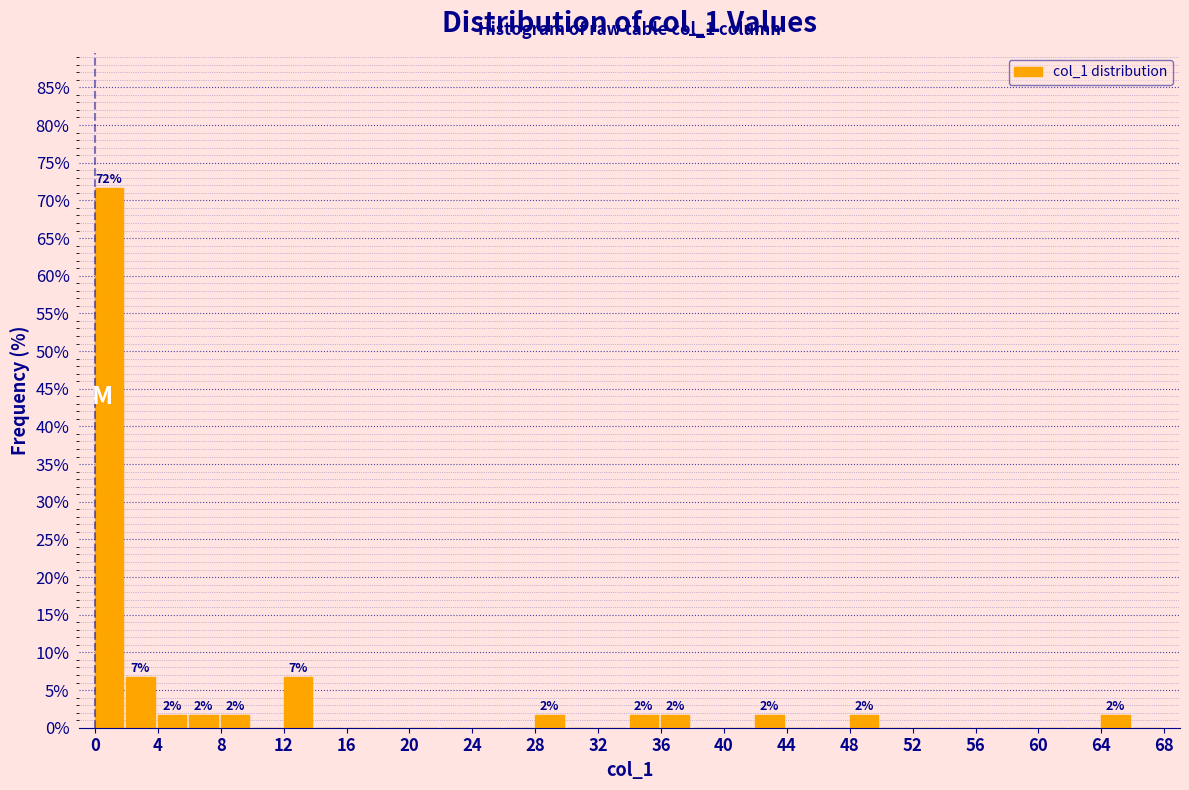

Which range on the x-axis has the tallest bar?

0 to 2